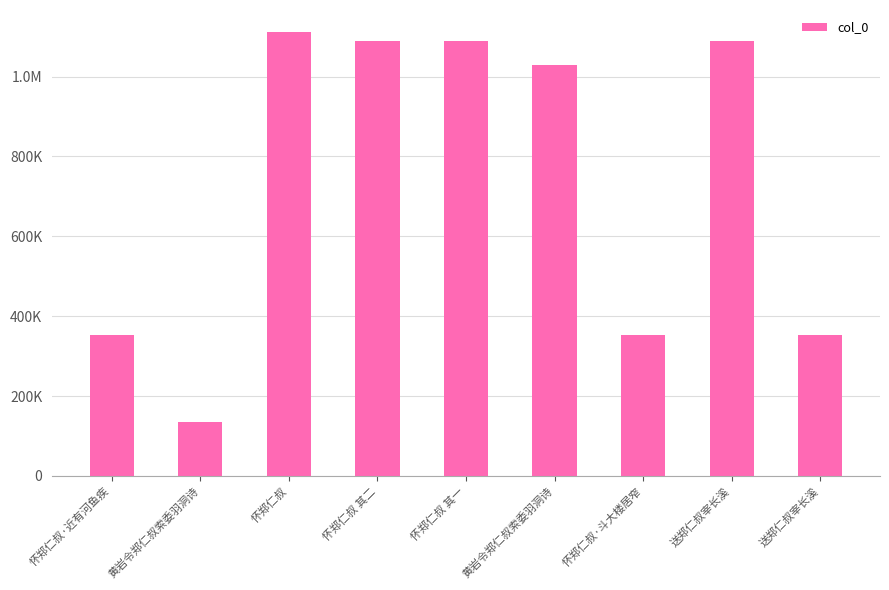

Are the bars horizontal?

No